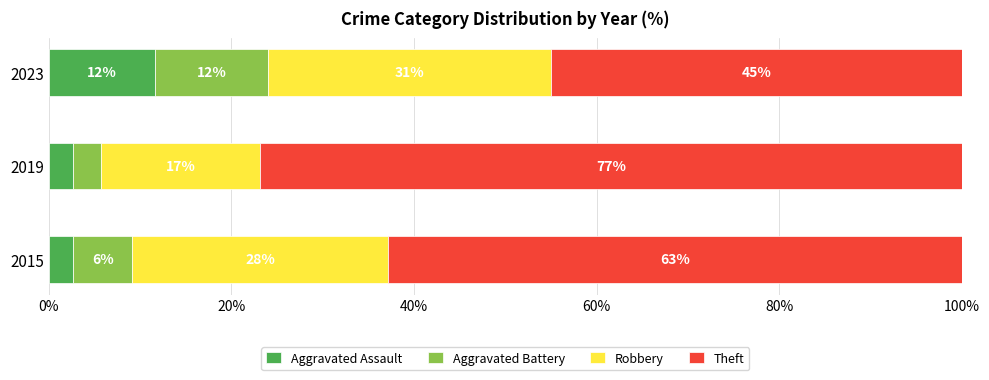

What is the total value across all series at 2019?

100.0